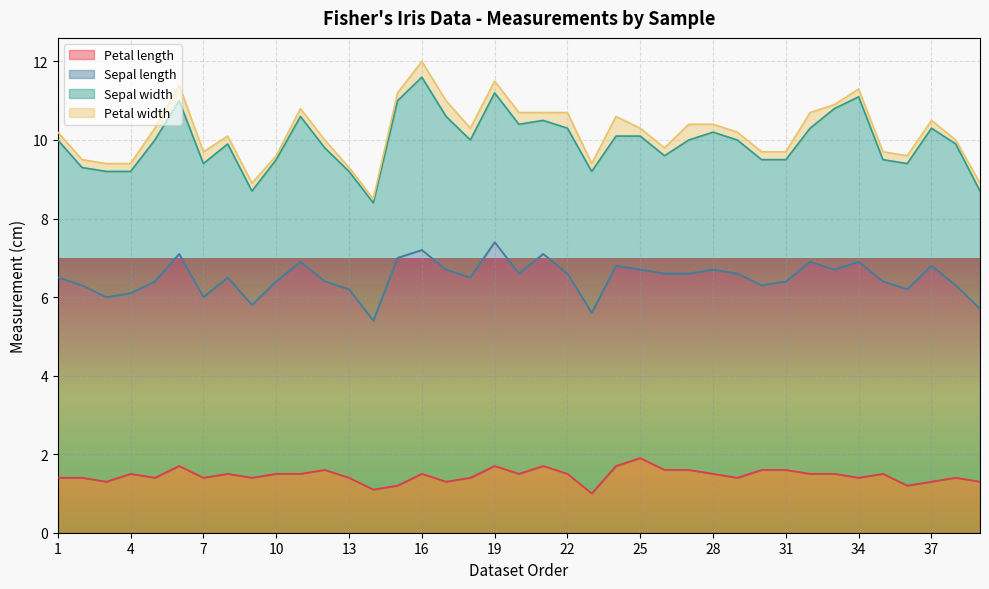

Rank the series at 13 from highest to lowest value.

Sepal length, Sepal width, Petal length, Petal width